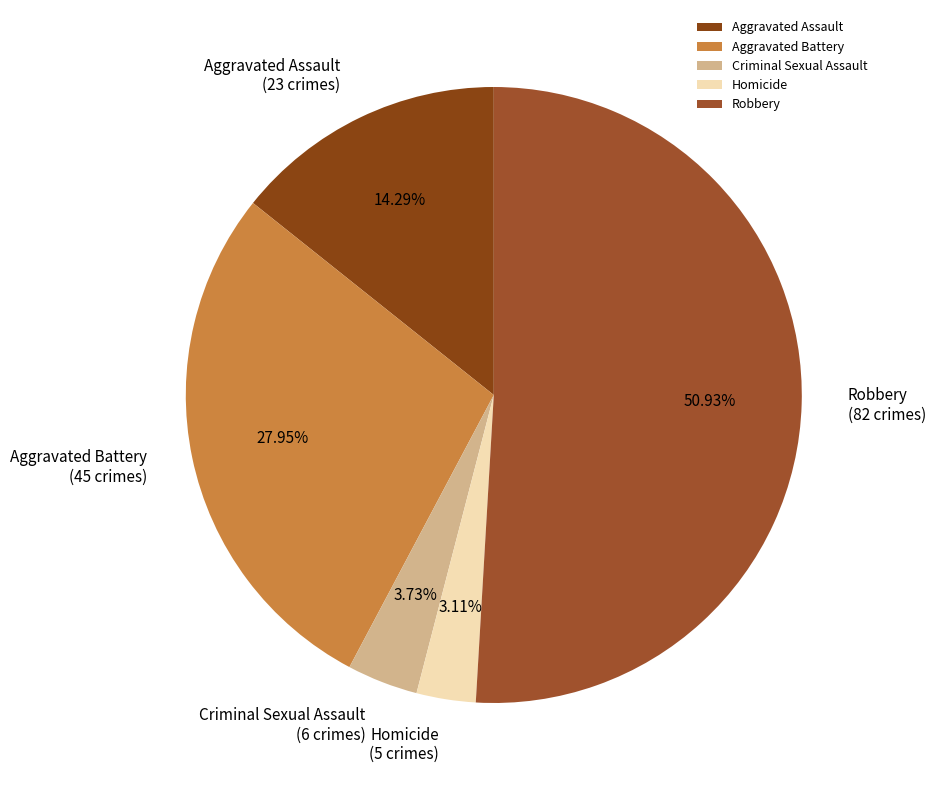

Which category has the biggest portion of the pie?

Robbery